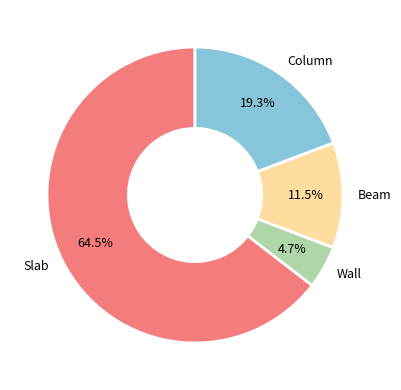

Rank the categories by value from highest to lowest.

Slab, Column, Beam, Wall